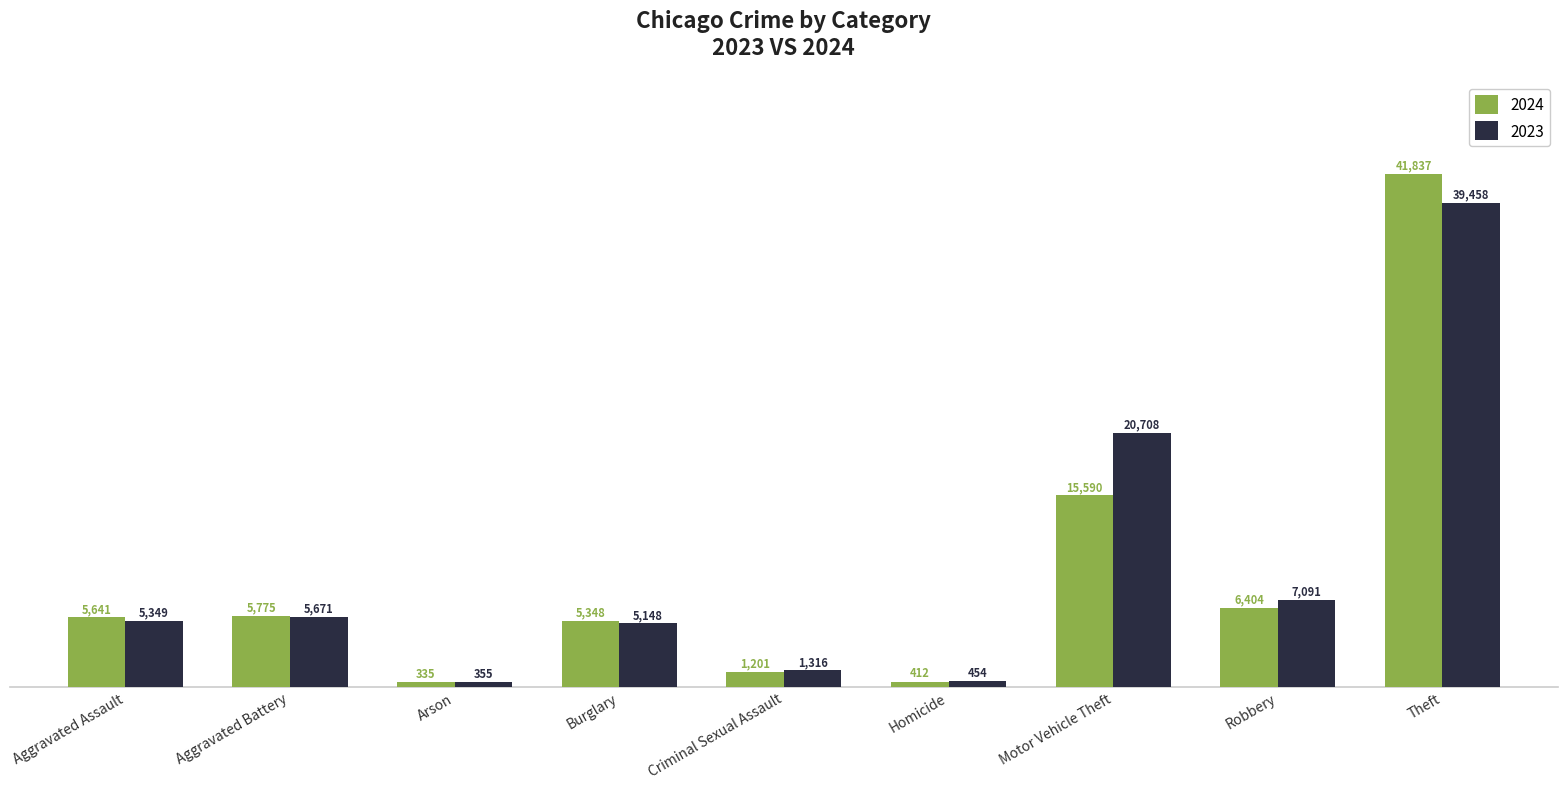

The 2023 series shows 5148 at Burglary. True or false?

True